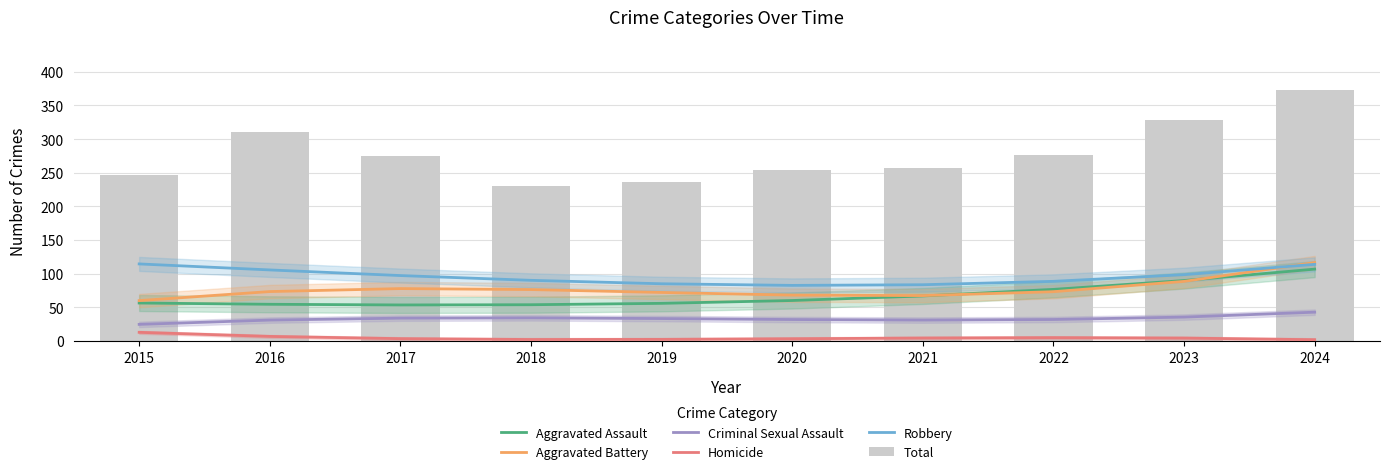

True or false: Aggravated Assault has a value of 89.9 at 2023.

True